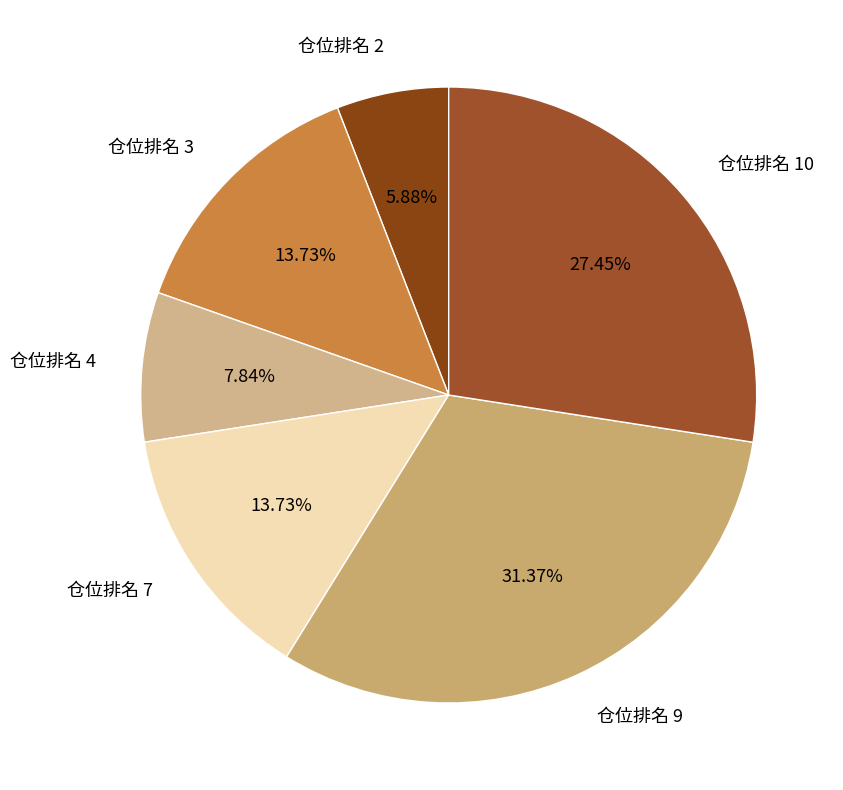

To the nearest percent, what is the difference between the largest and smallest slice percentages?

25%